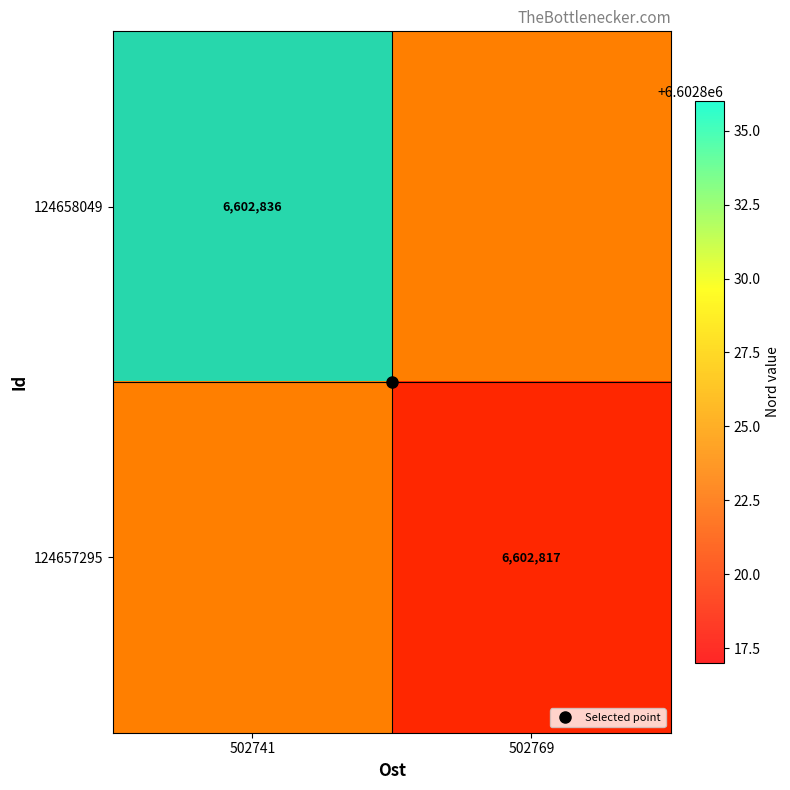

What is the maximum value shown in the chart?

6602836.0